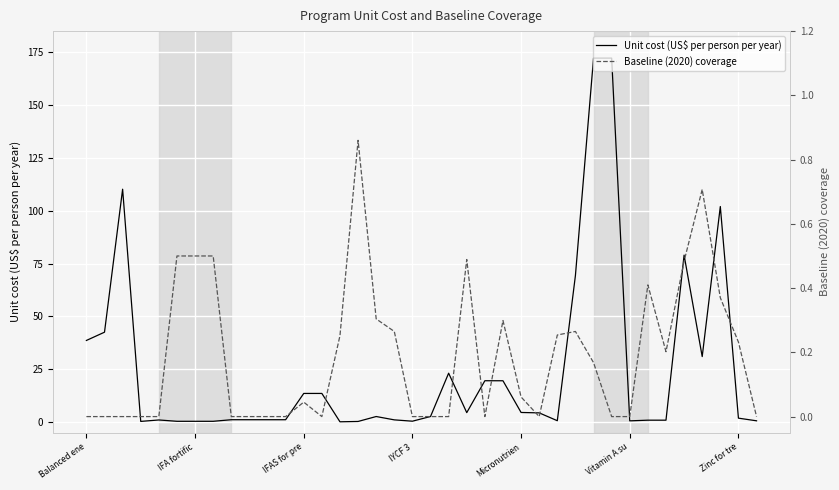

What is the total value across all series at 10?

1.1